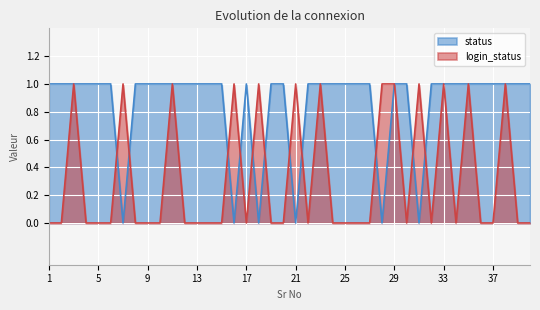

Reading right to left, transcribe all the data shown in this chart.

status: 40=1	39=1	38=1	37=1	36=1	35=1	34=1	33=1	32=1	31=0	30=1	29=1	28=0	27=1	26=1	25=1	24=1	23=1	22=1	21=0	20=1	19=1	18=0	17=1	16=0	15=1	14=1	13=1	12=1	11=1	10=1	9=1	8=1	7=0	6=1	5=1	4=1	3=1	2=1	1=1
login_status: 40=0	39=0	38=1	37=0	36=0	35=1	34=0	33=1	32=0	31=1	30=0	29=1	28=1	27=0	26=0	25=0	24=0	23=1	22=0	21=1	20=0	19=0	18=1	17=0	16=1	15=0	14=0	13=0	12=0	11=1	10=0	9=0	8=0	7=1	6=0	5=0	4=0	3=1	2=0	1=0